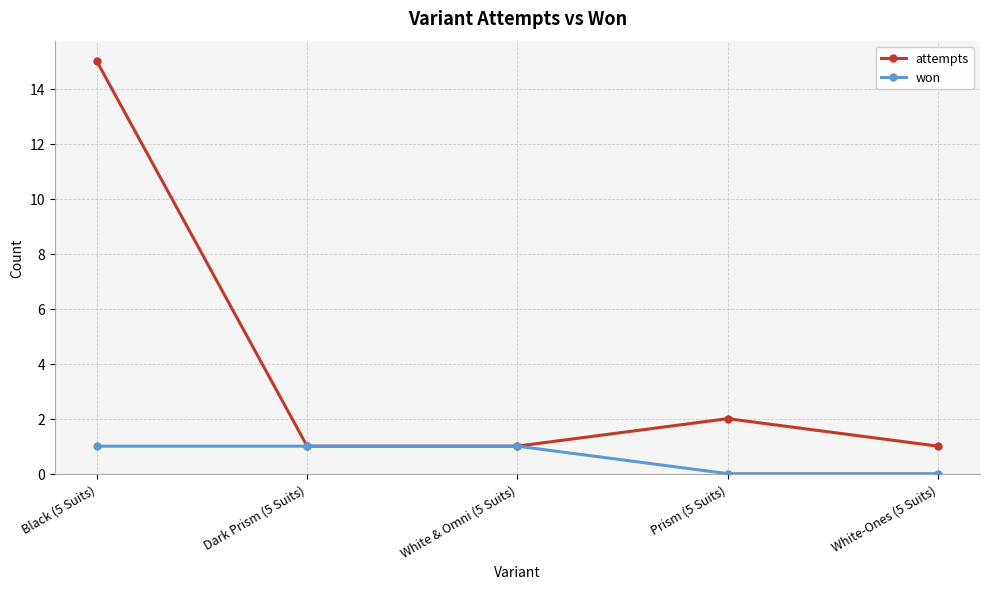

What are all the series names shown in the legend?

attempts, won